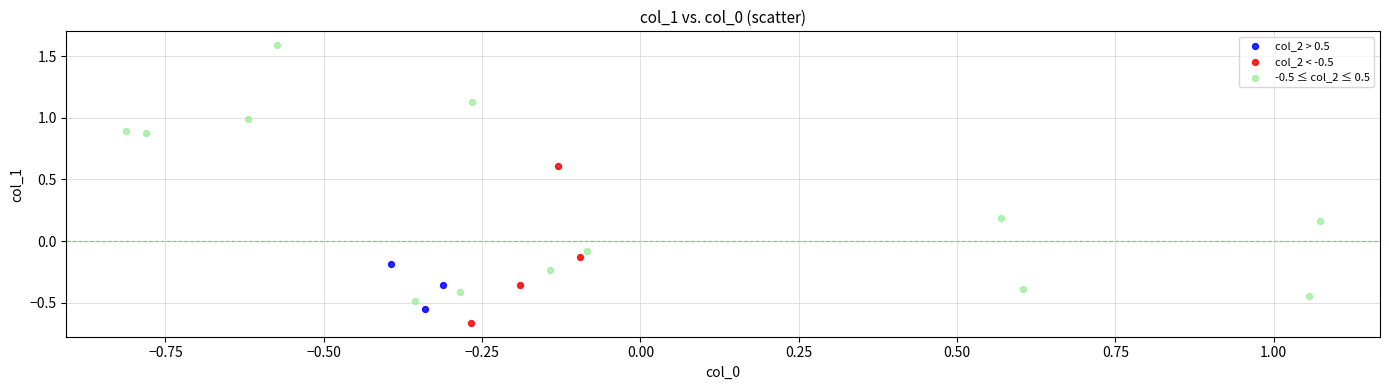

Which series reaches the maximum Y coordinate?

-0.5 ≤ col_2 ≤ 0.5